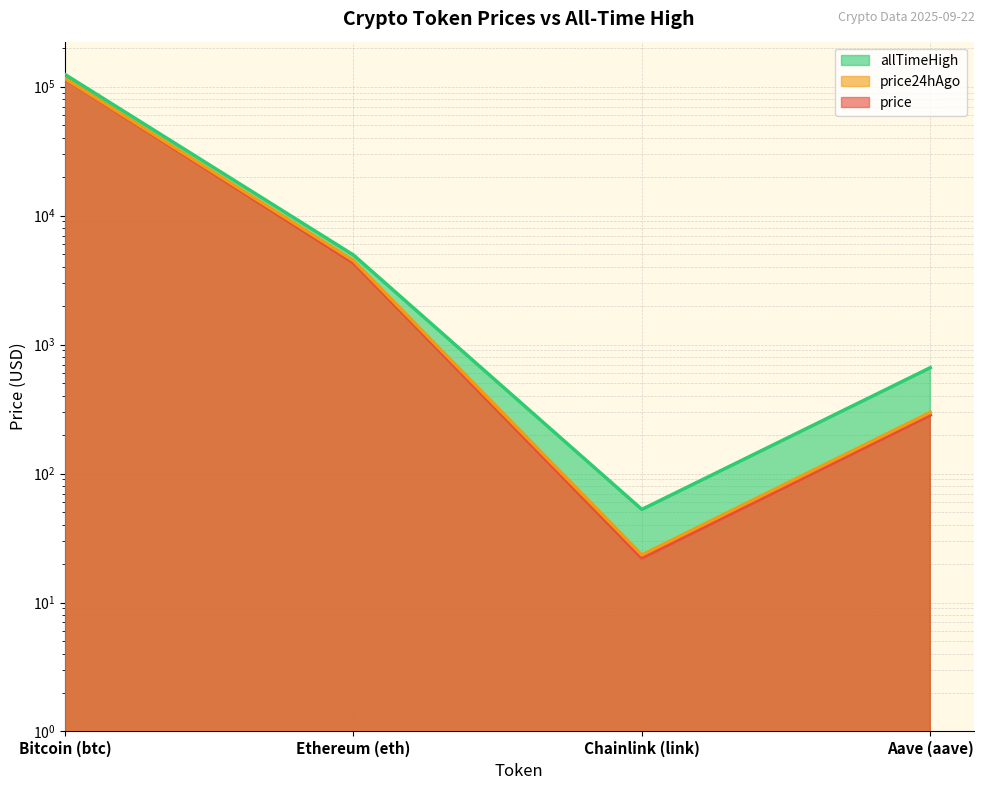

What is the maximum value for price24hAgo?

115694.0